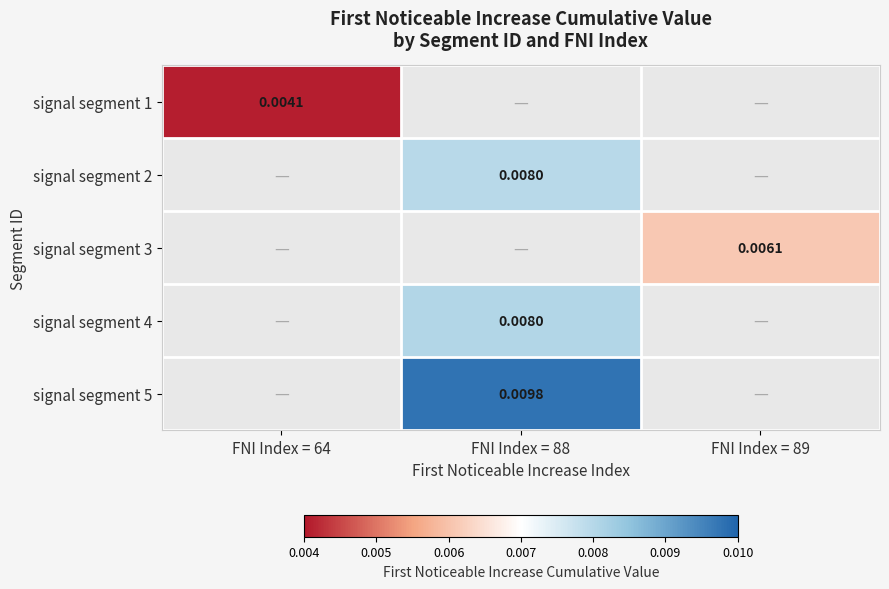

Count the number of data series in this chart.

5